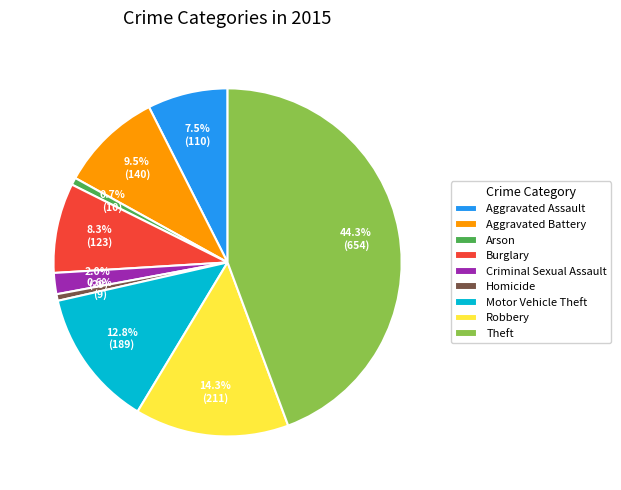

Between Burglary and Motor Vehicle Theft, which is larger?

Motor Vehicle Theft